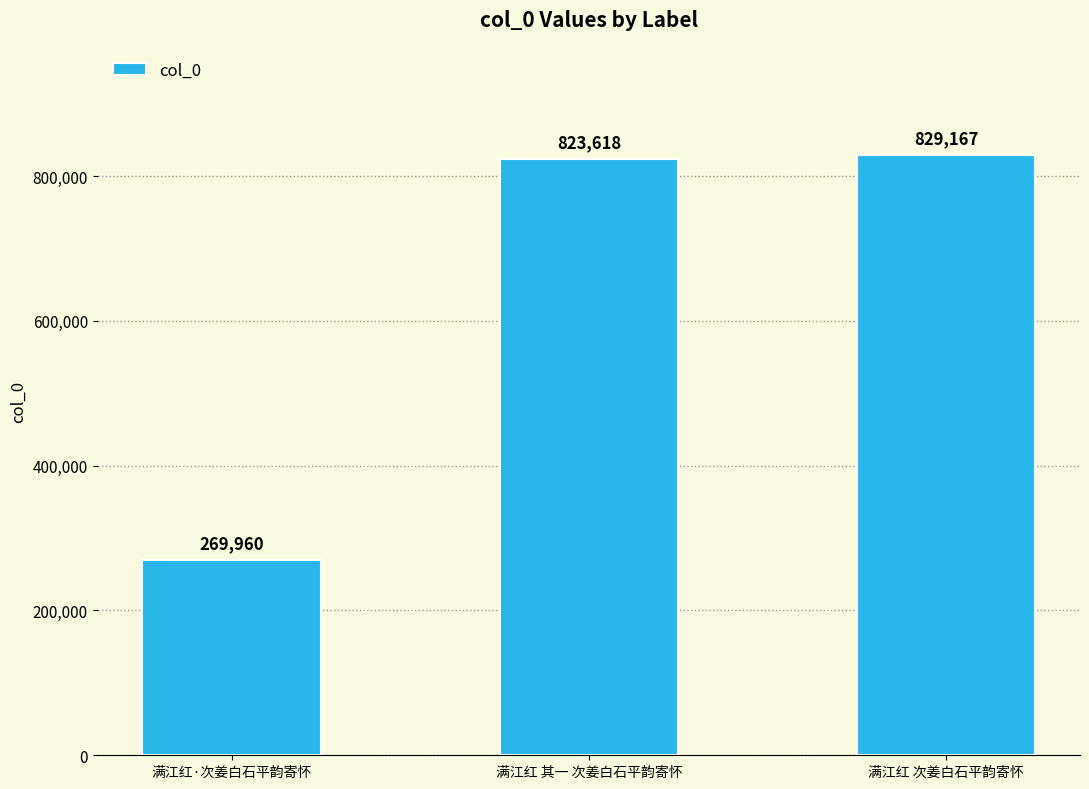

The value at 满江红 其一 次姜白石平韵寄怀 is 235379. True or false?

False